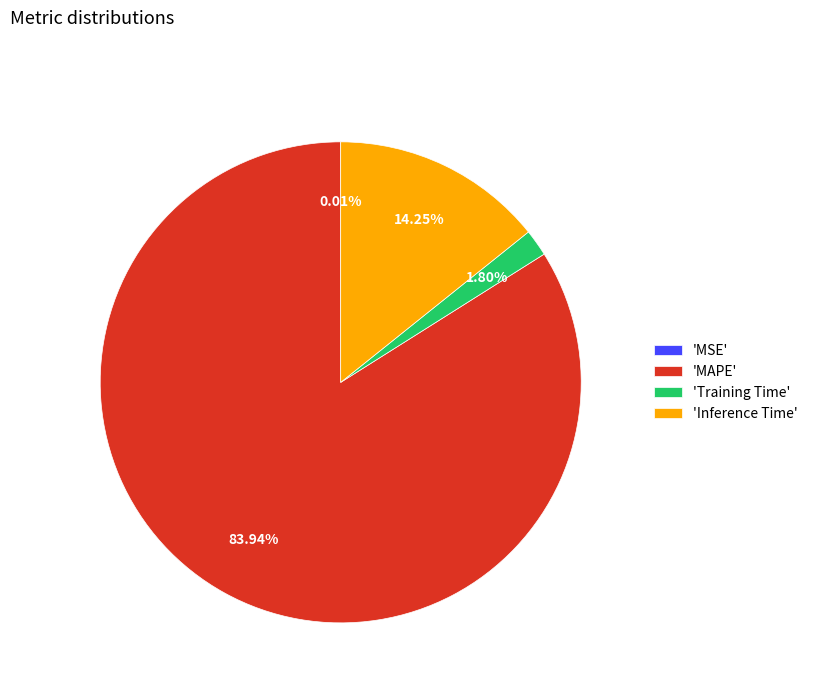

Which slice is the largest?

'MAPE'